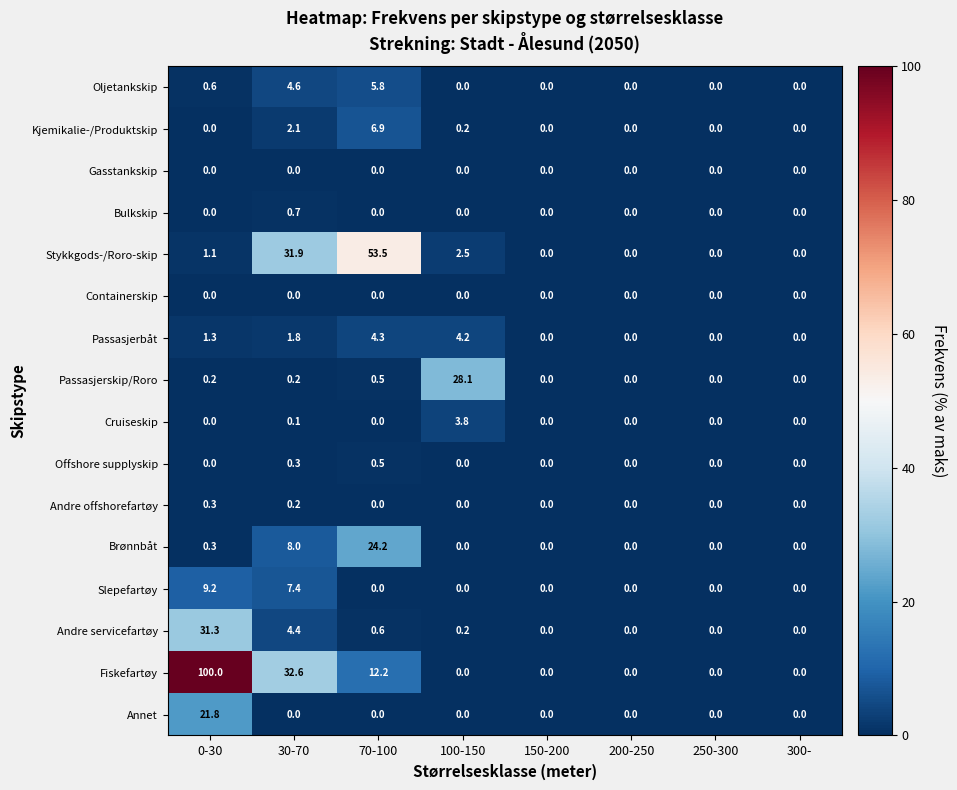

True or false: Andre servicefartøy has a value of 21.5 at 200-250.

False